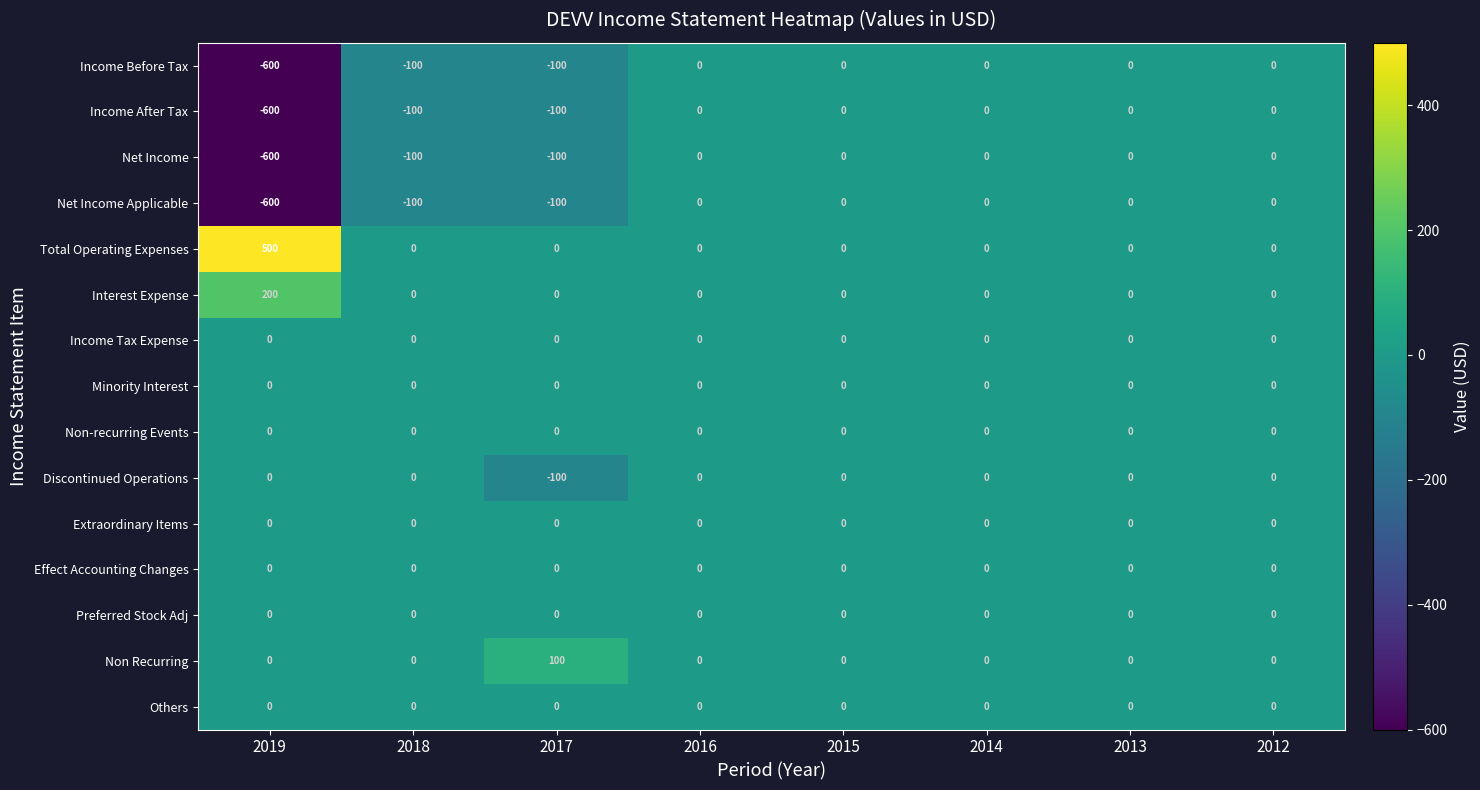

The Extraordinary Items series shows 0 at 2015. True or false?

True